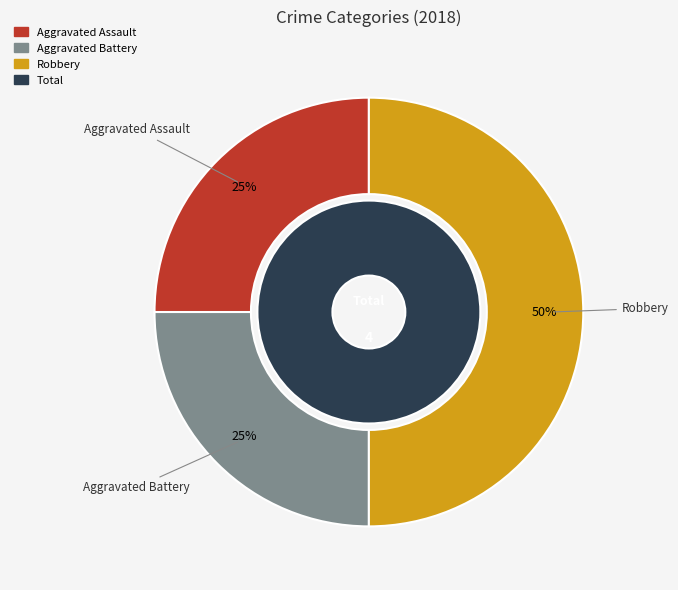

What is the change in value from Aggravated Battery to Robbery?

+1